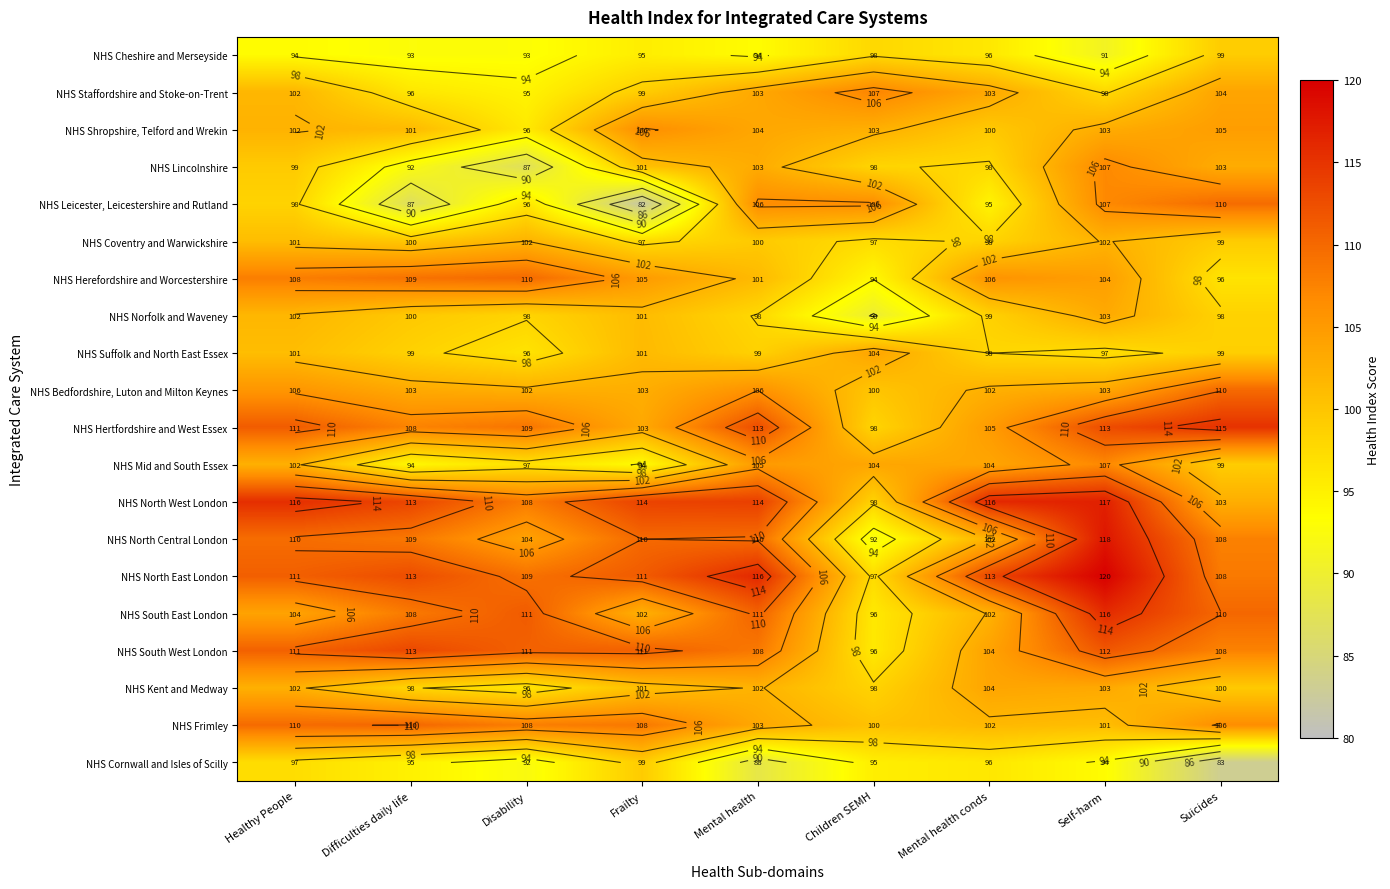

The NHS North Central London series shows 190.2 at Difficulties daily life. True or false?

False